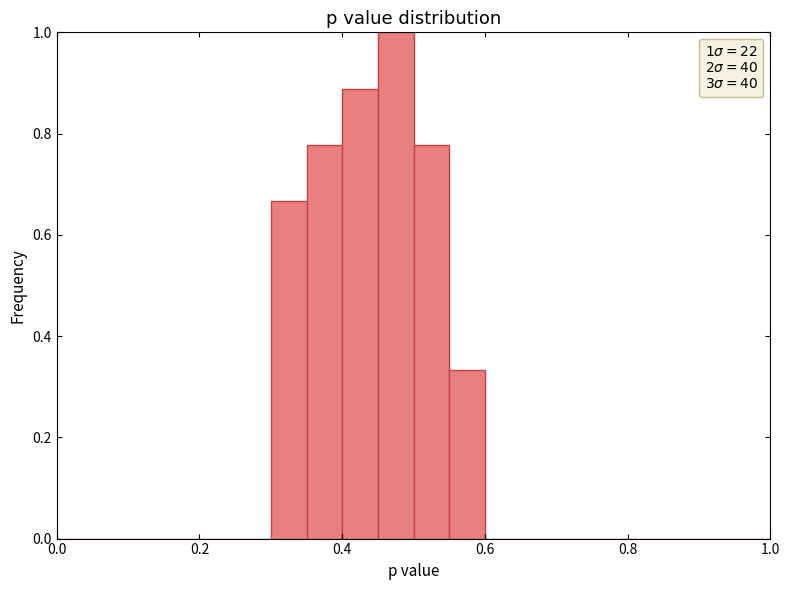

Around what value on the x-axis is the tallest bar? Give the approximate position of its centre, as read against the axis.

0.48